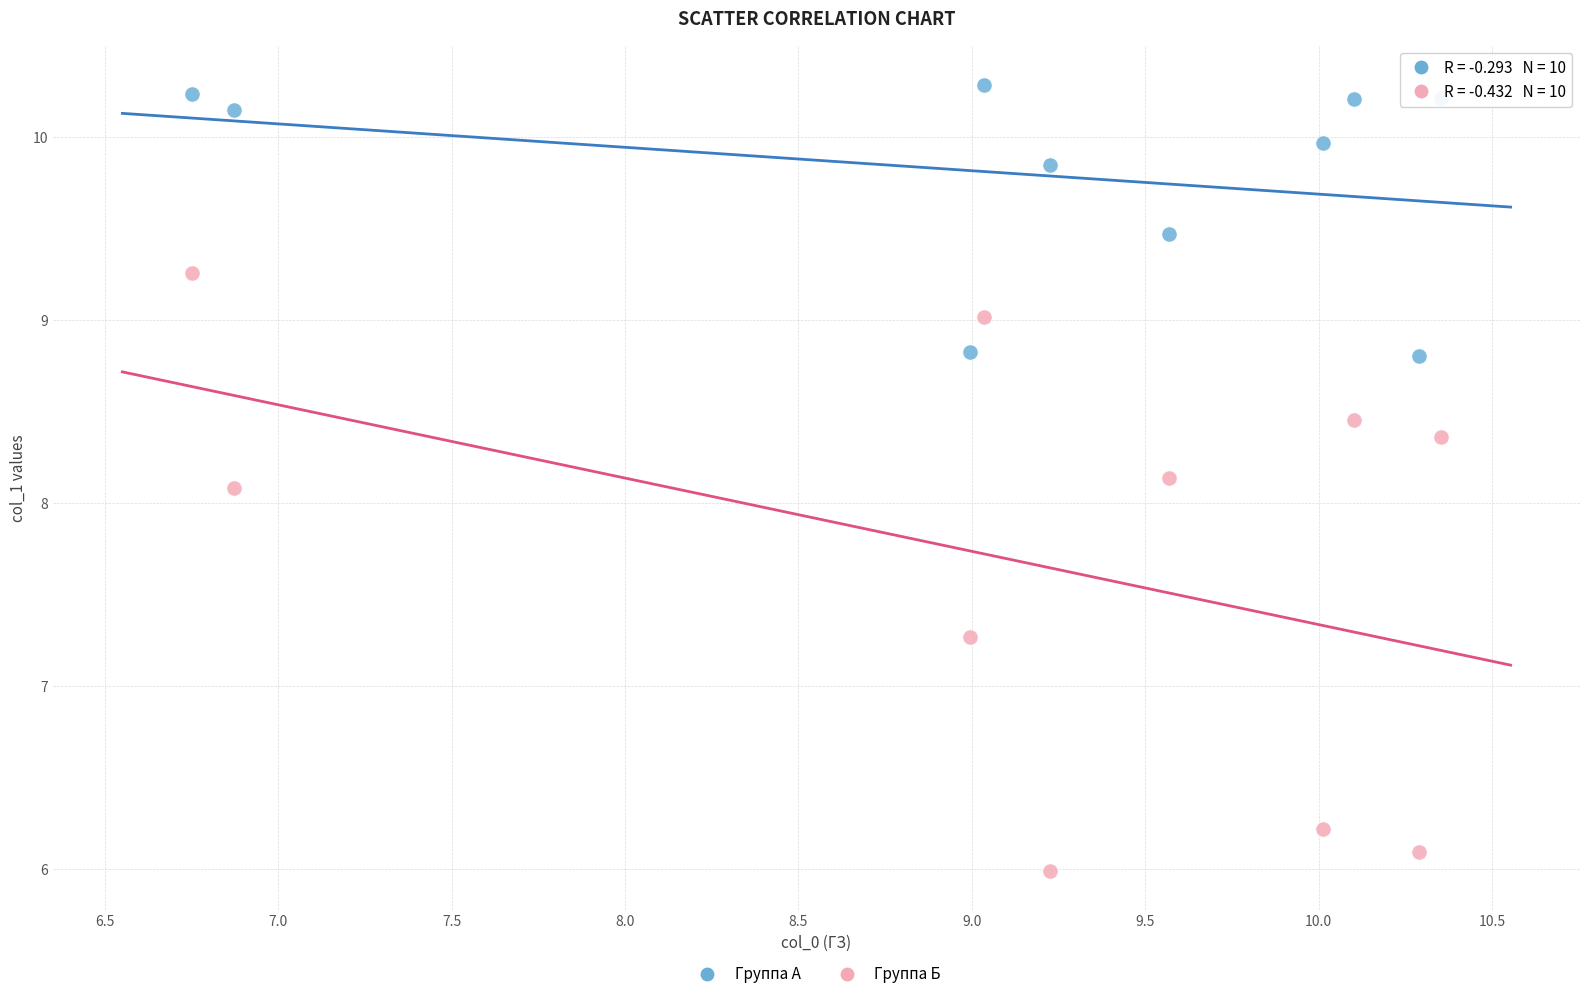

Which series reaches the minimum Y coordinate?

Группа Б